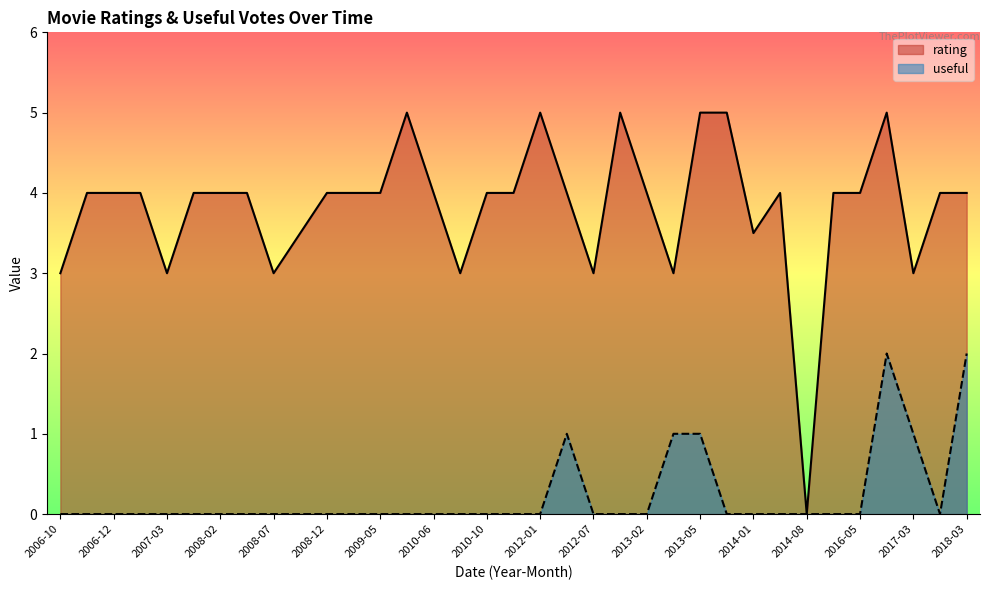

Which series has the largest total across all categories?

rating